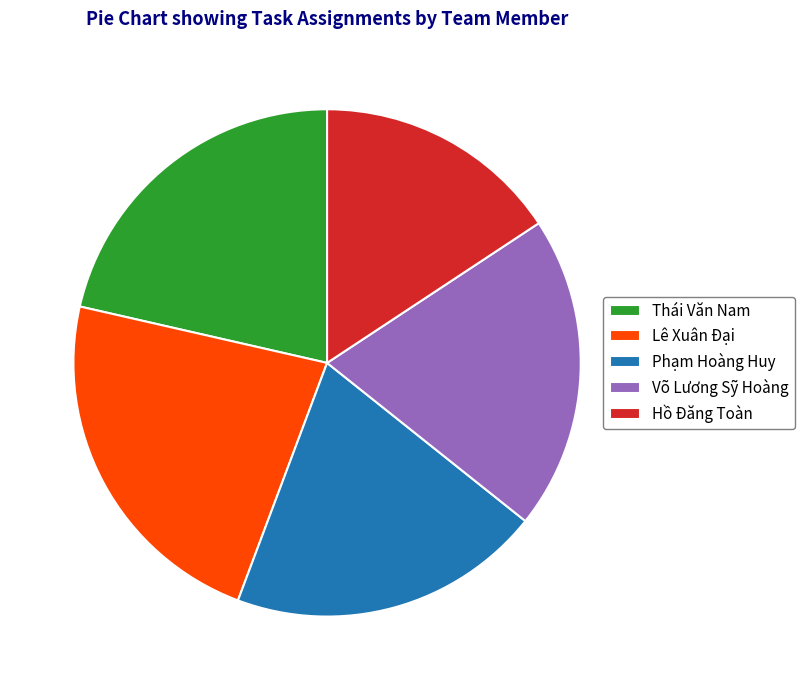

The Thái Văn Nam slice represents 27% of the pie. True or false?

False